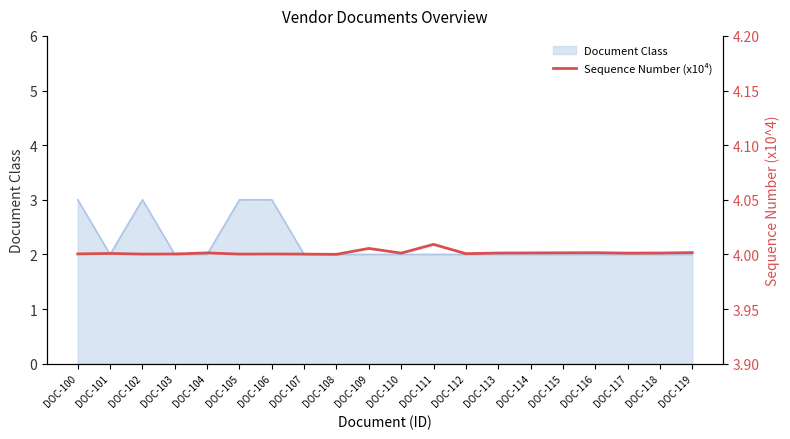

Reading left to right, list all the values displayed in this chart.

4.0	4.0	4.0	4.0	4.0	4.0	4.0	4.0	4.0	4.0	4.0	4.0	4.0	4.0	4.0	4.0	4.0	4.0	4.0	4.0